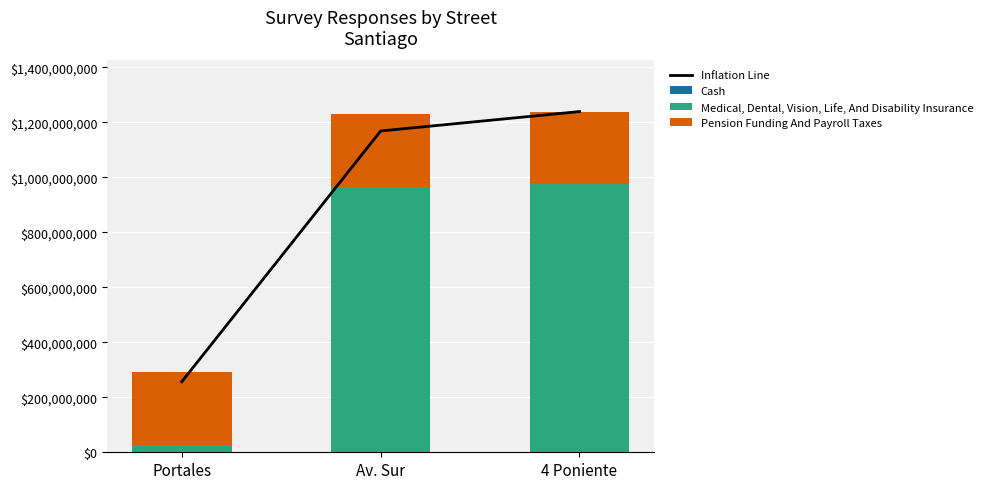

How many series are shown in this chart?

4